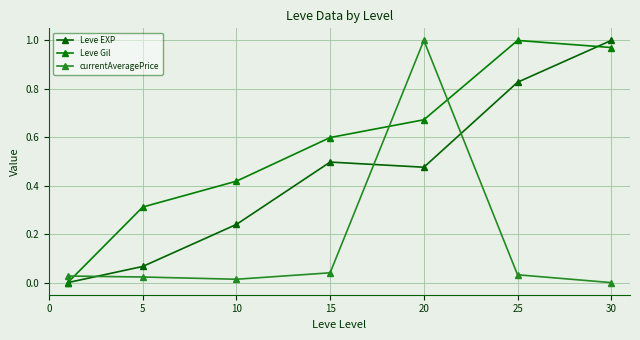

Which series has the widest spread of values?

Leve EXP